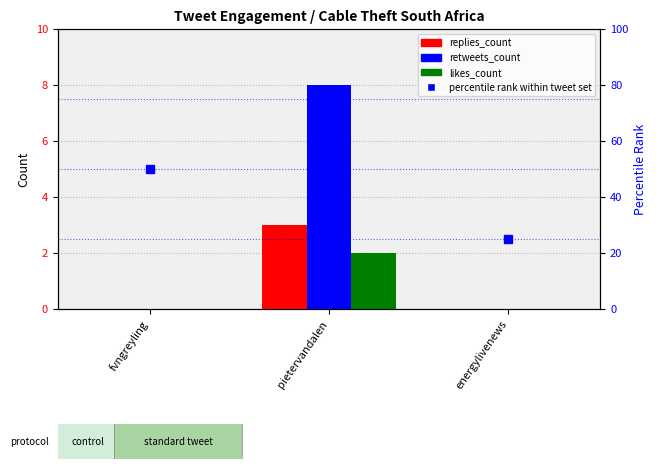

What is the sum of the replies_count values at fvngreyling and pietervandalen?

3